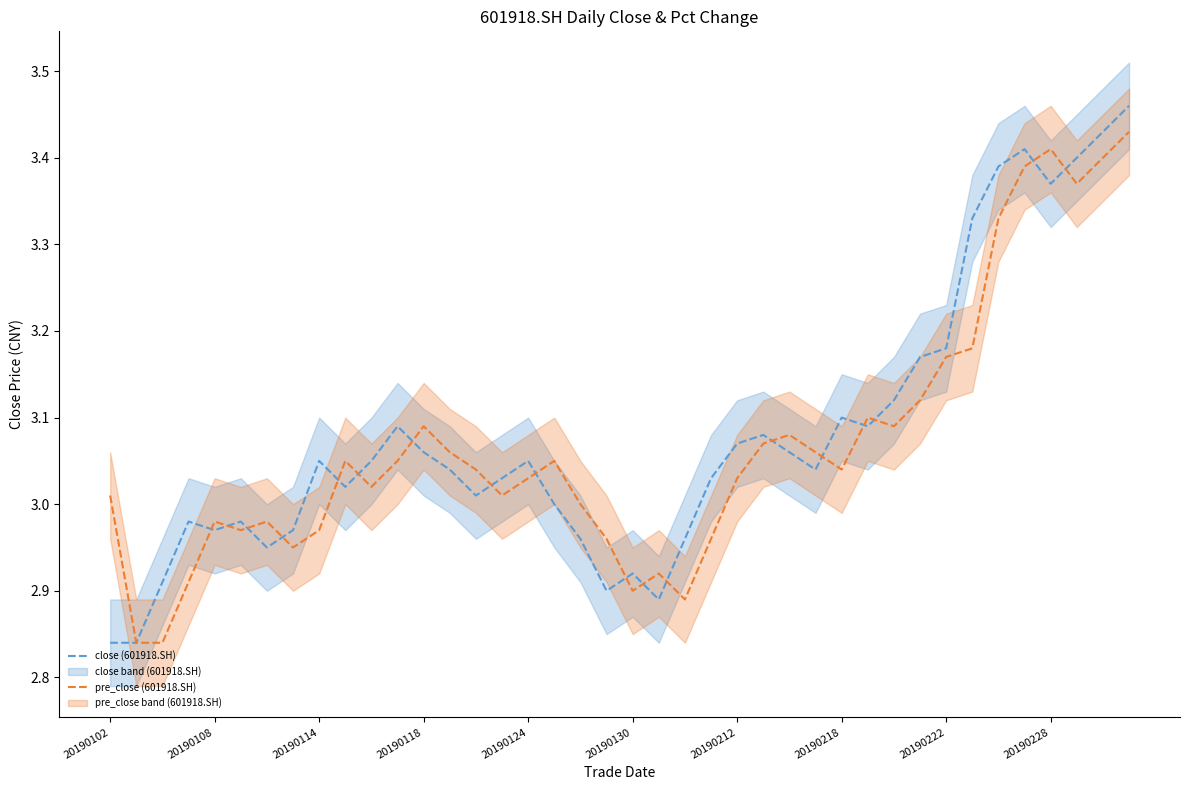

Rank the series by their maximum value, from lowest to highest.

pre_close (601918.SH), close (601918.SH)